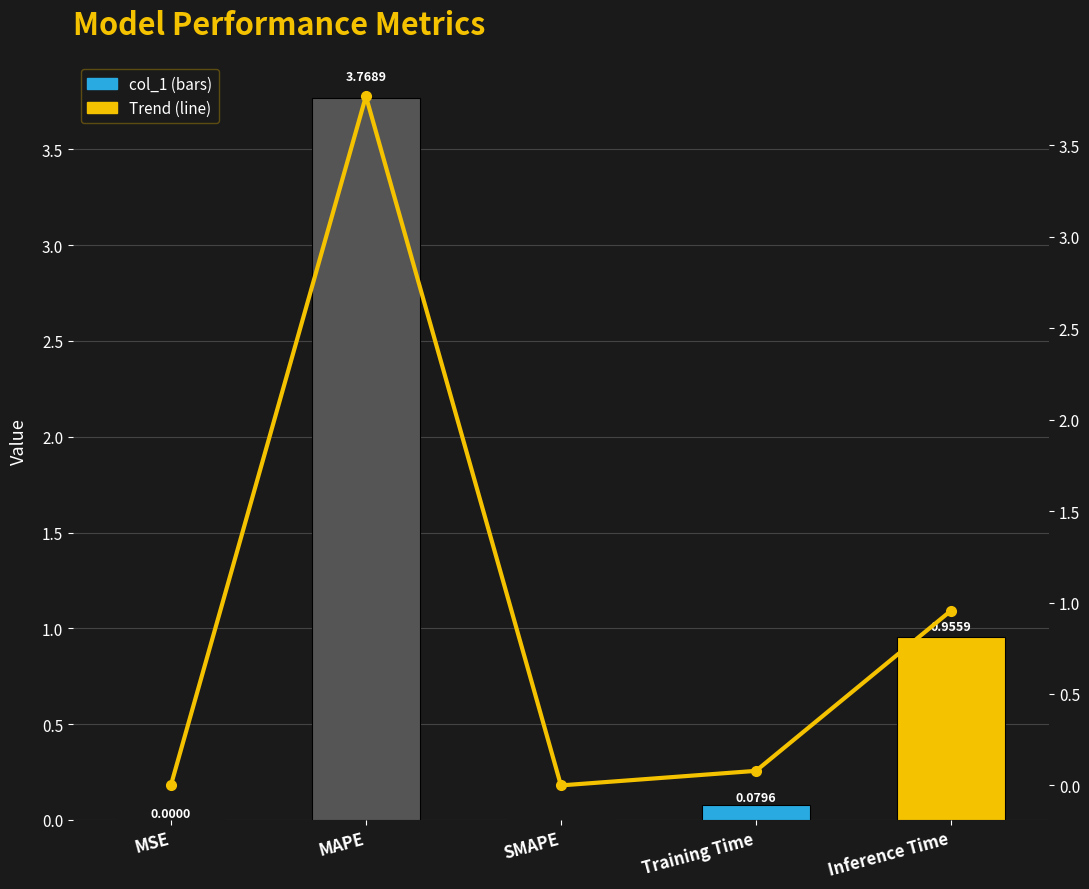

Reading right to left, what are all the values shown in this chart?

col_1: 1.0	0.1	0.0	3.8	0.0
Trend: 1.0	0.1	0.0	3.8	0.0